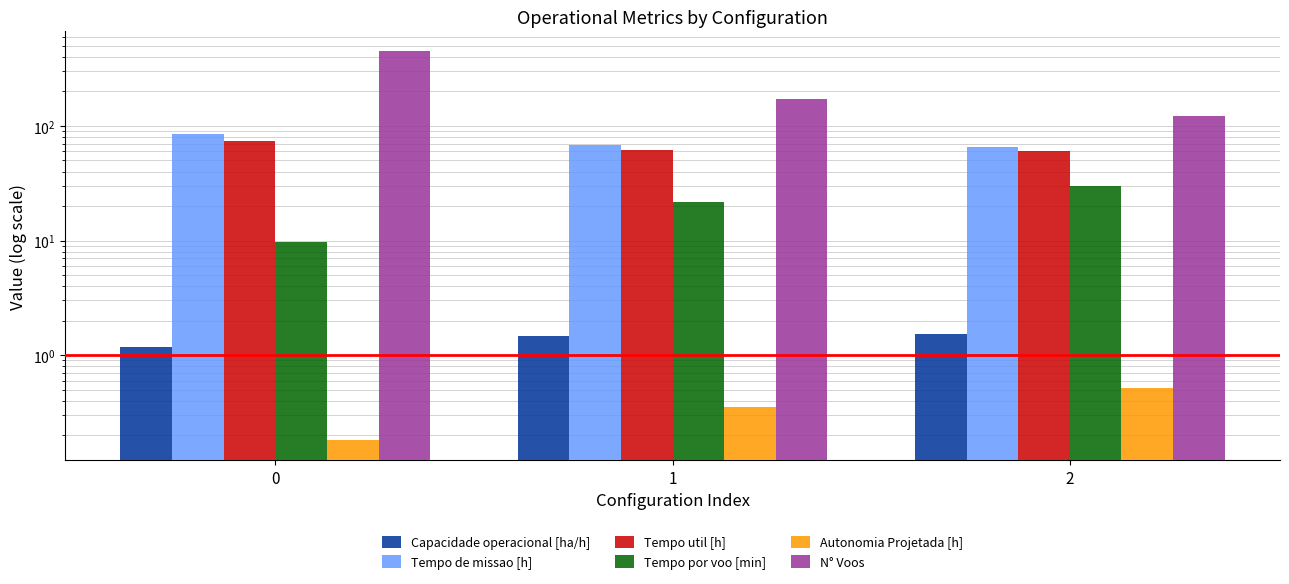

What is the minimum value for Tempo por voo [min]?

9.7